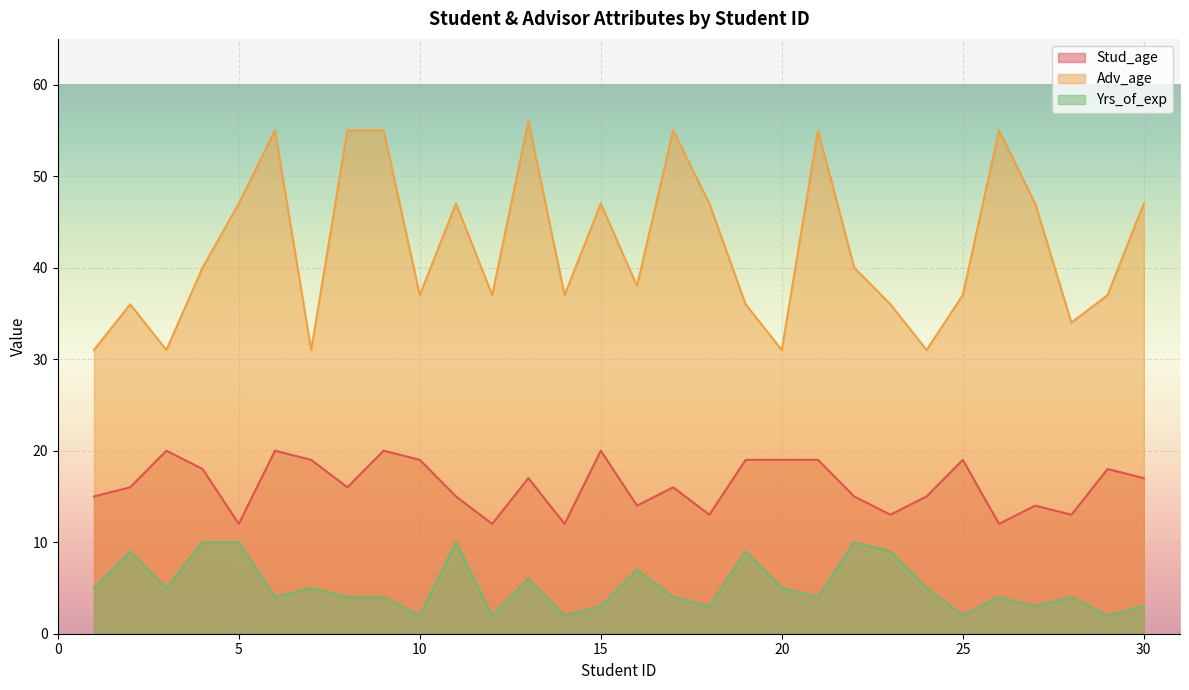

What is the spread (max minus min) of values at 11?

37